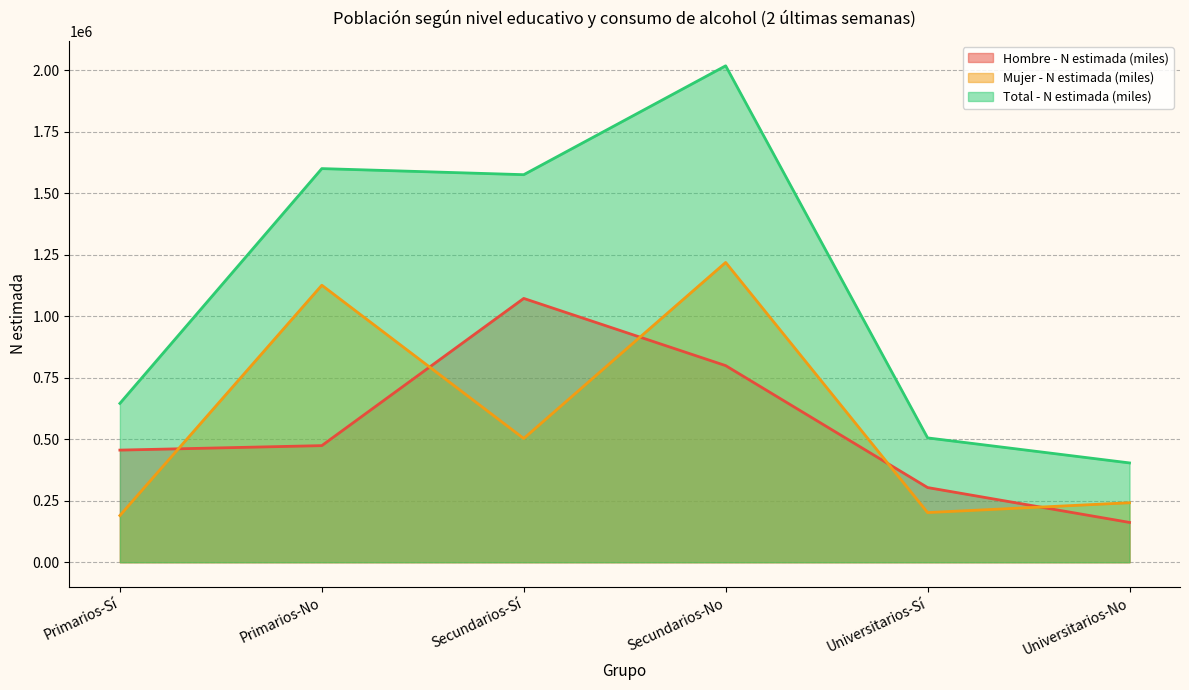

Where is the first local maximum for Hombre - N estimada (miles)?

Secundarios-Sí